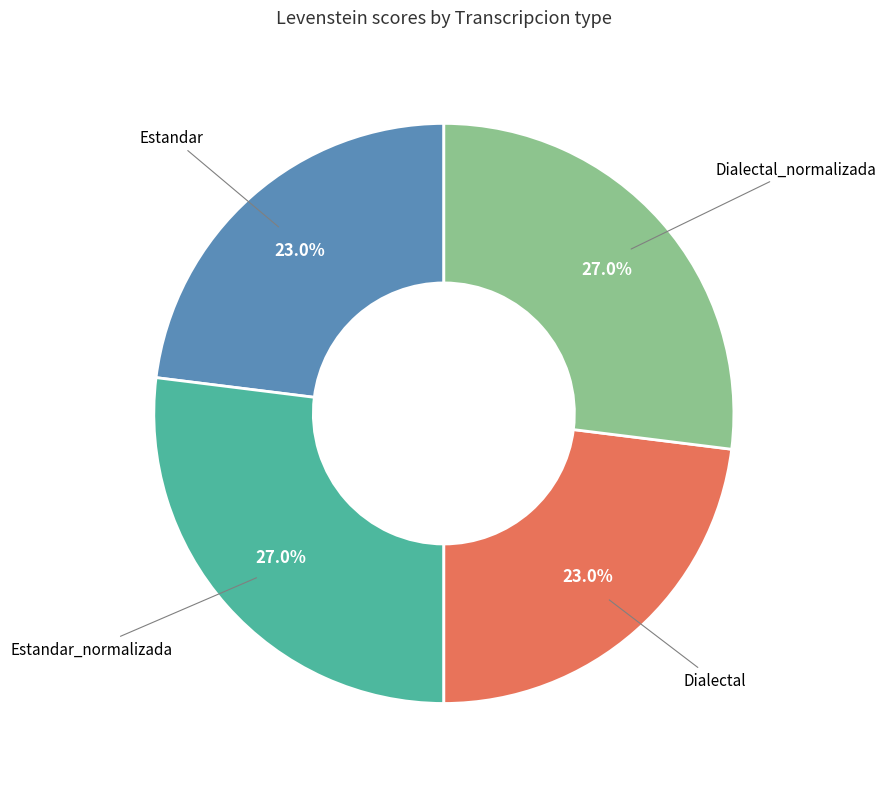

How many slices are in this pie chart?

4